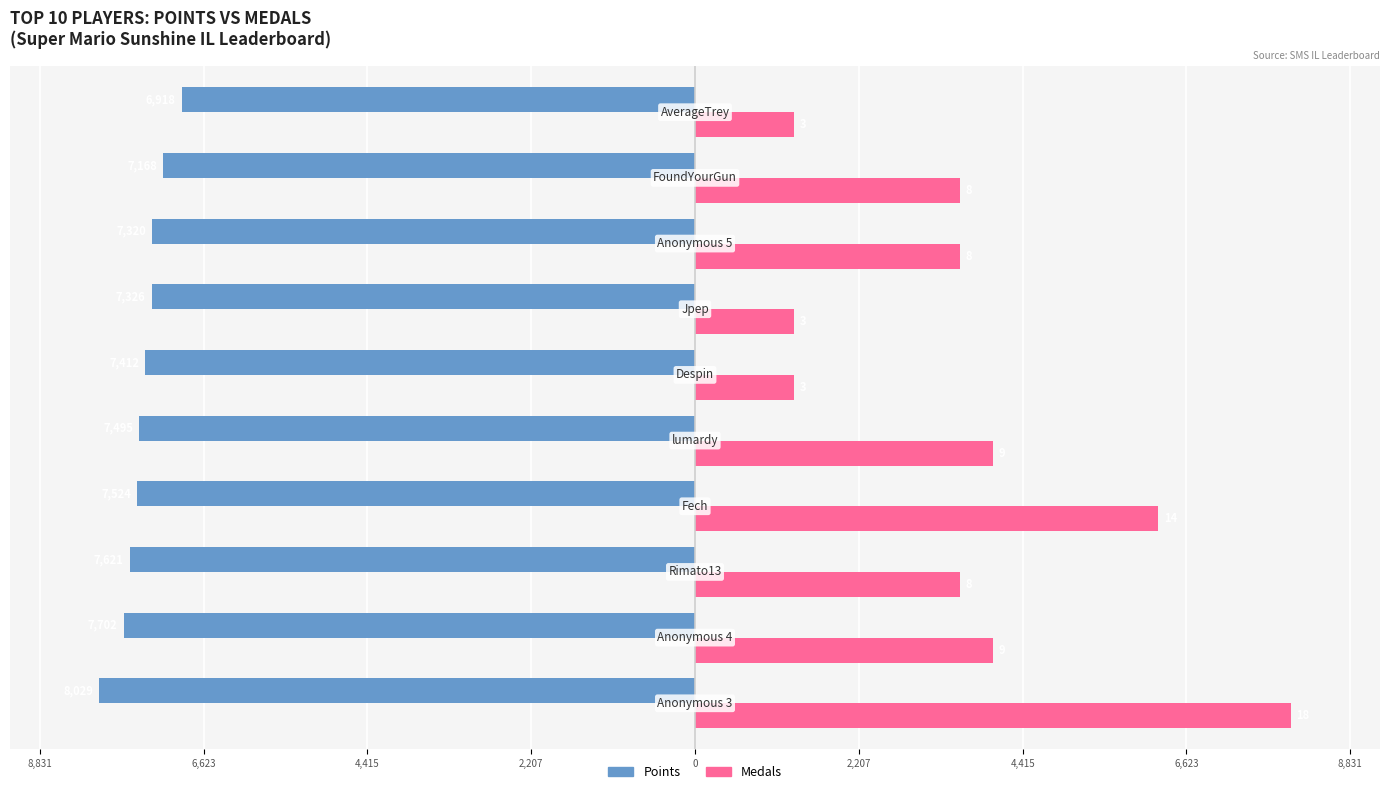

What are all the series names shown in the legend?

Points, Medals